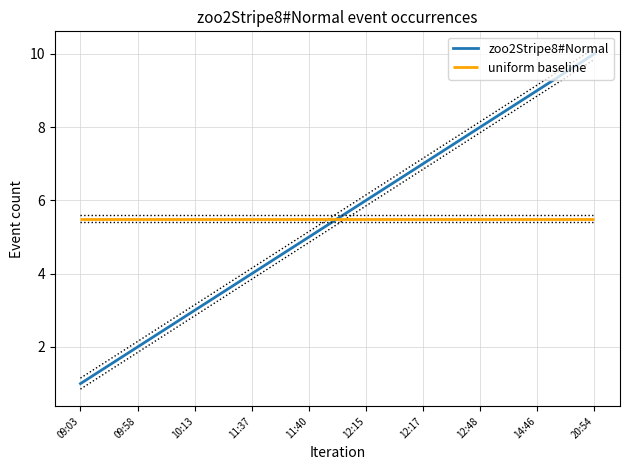

What is the label of the 6th point from the right?

11:40